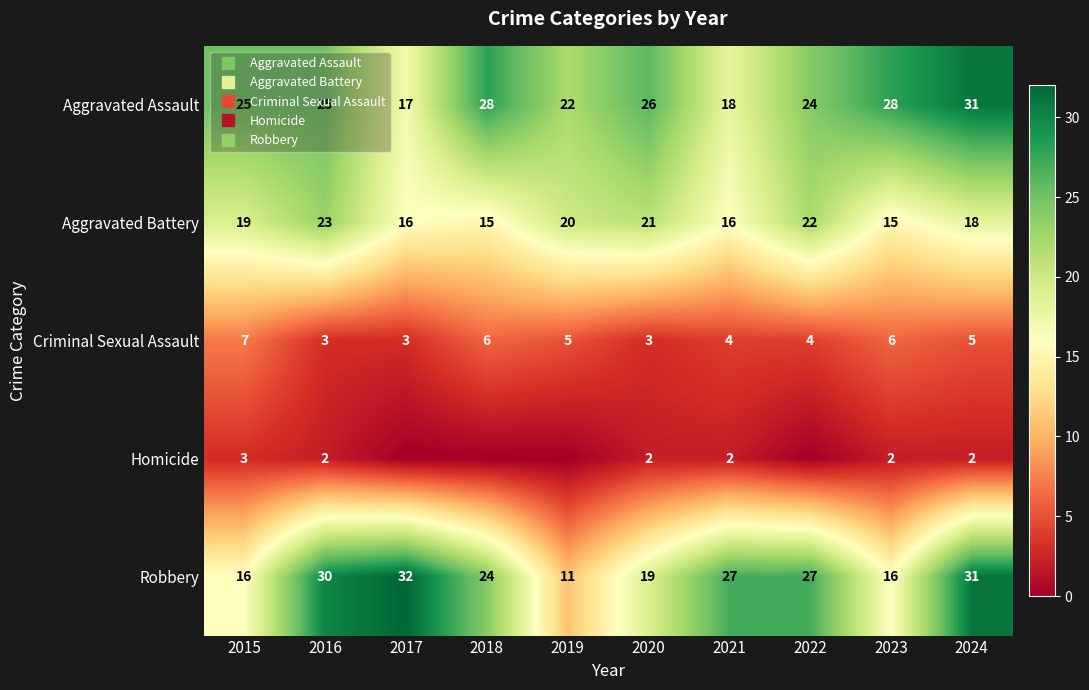

The Aggravated Assault series shows 22 at 2019. True or false?

True